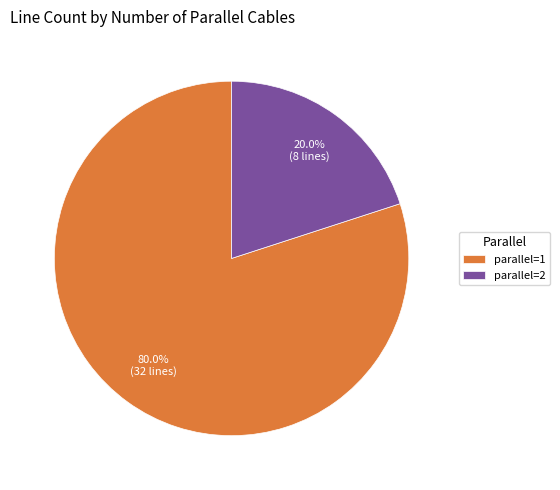

What portion of the pie excludes parallel=1?

20.0%